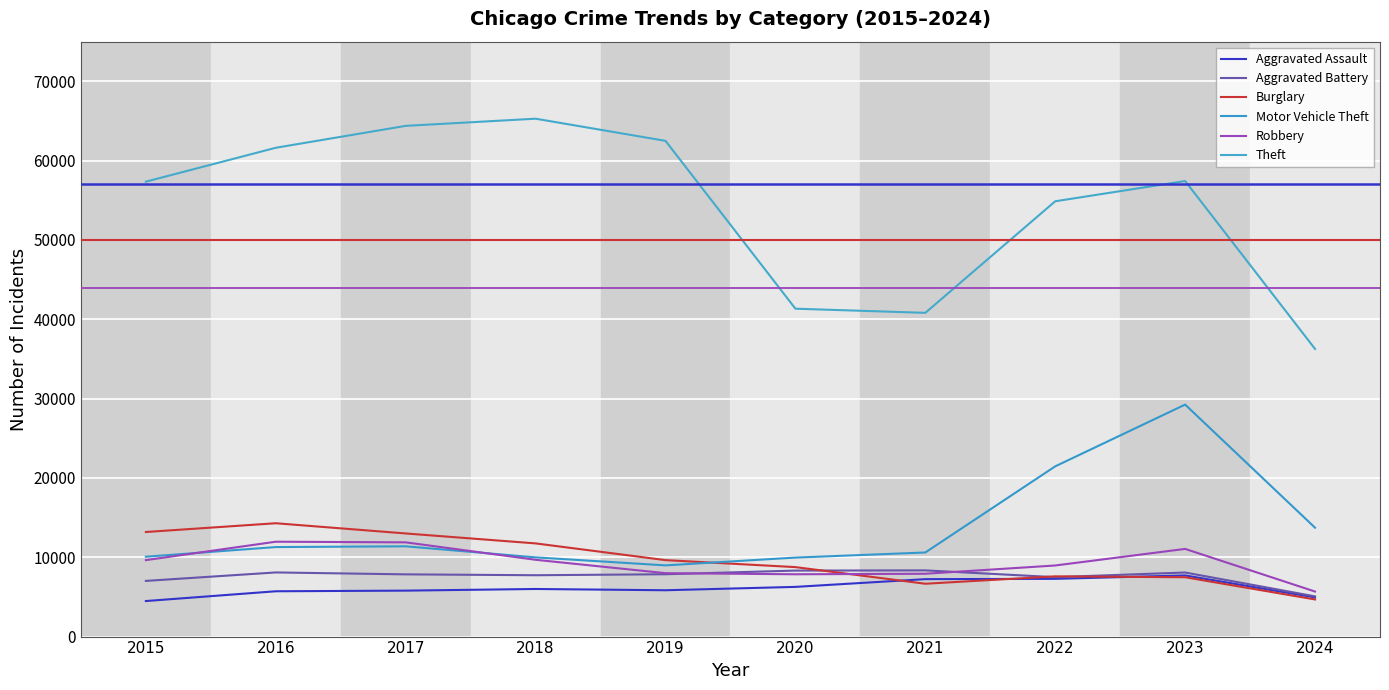

True or false: Robbery and Theft cross at least once.

False